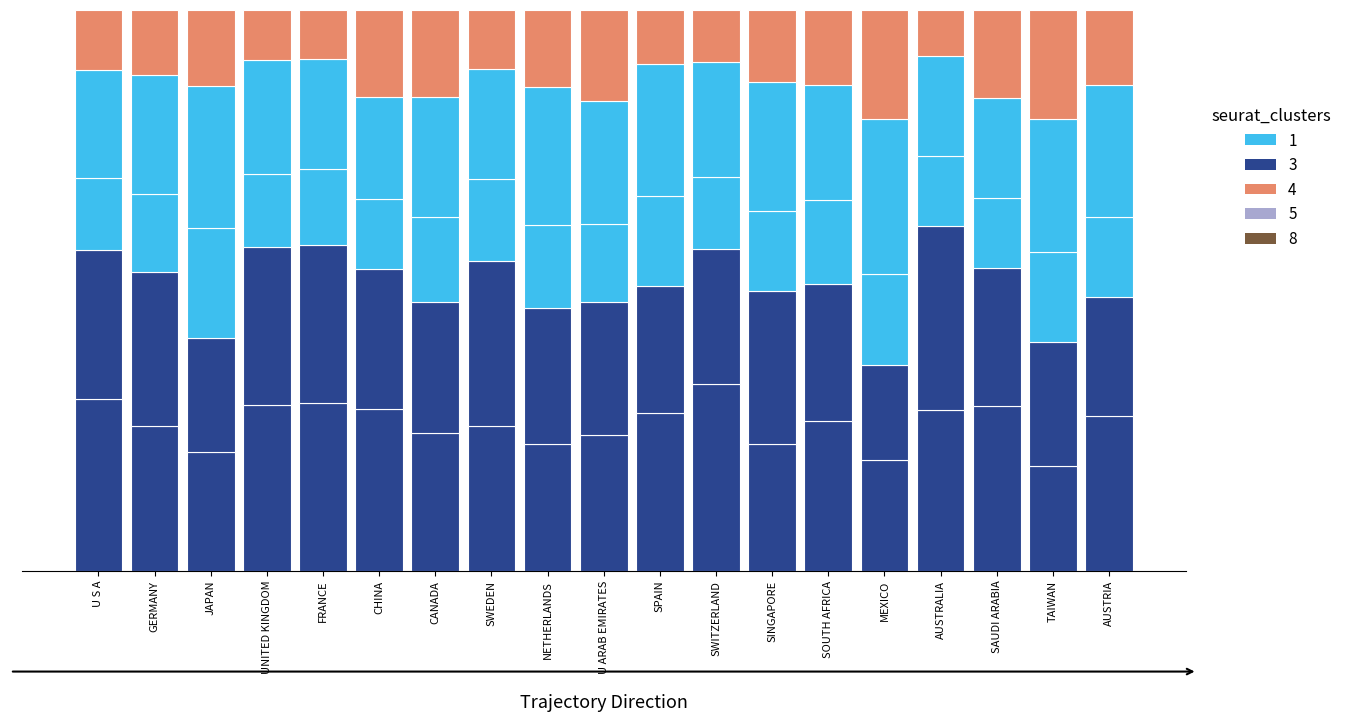

Does the chart contain stacked bars?

Yes